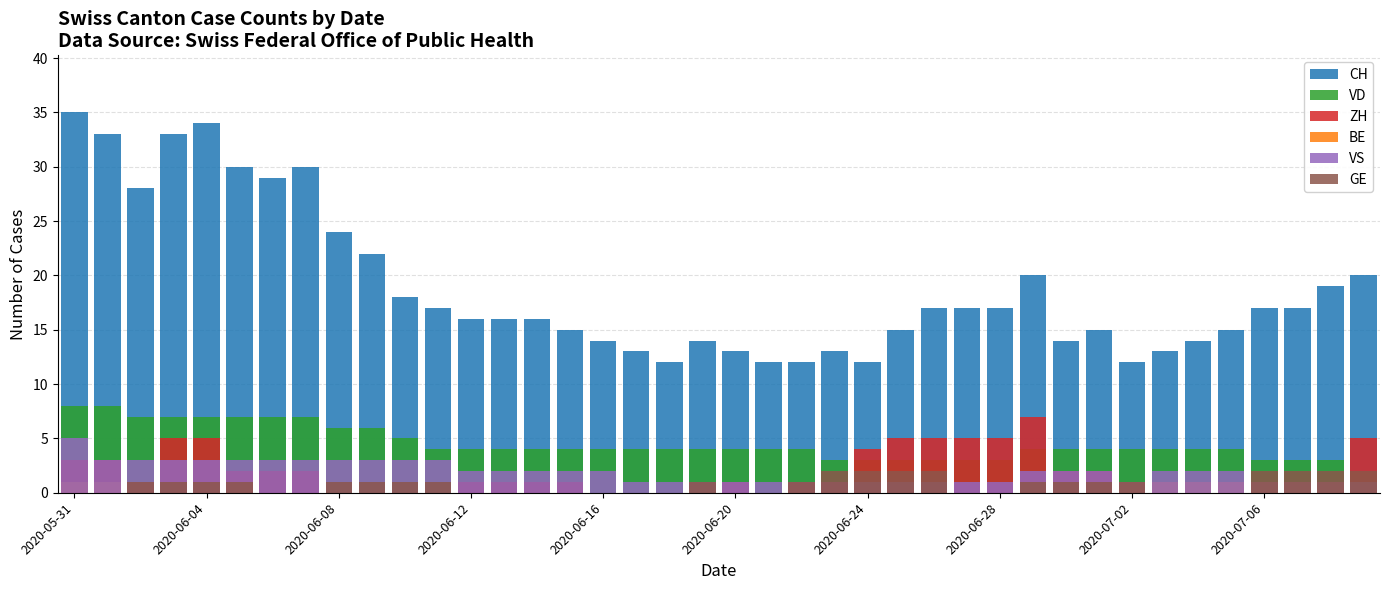

Which series has the widest spread of values?

CH